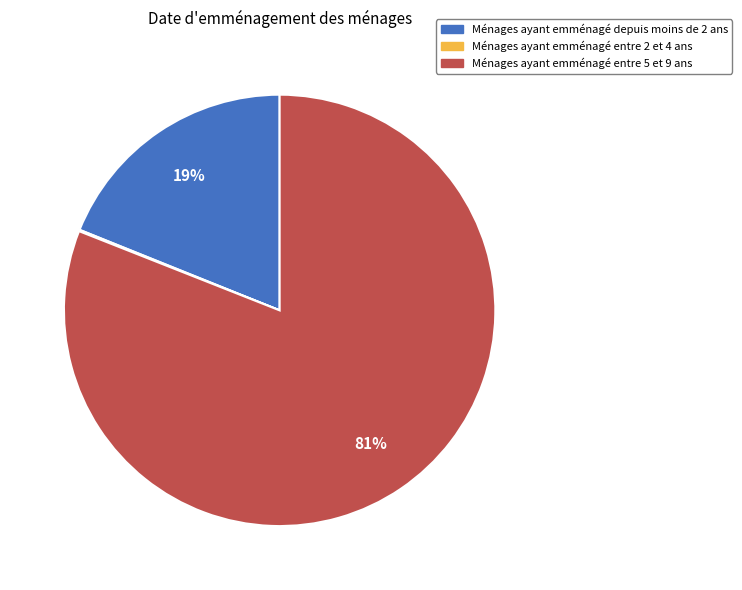

Is there any slice that represents more than half of the pie?

Yes